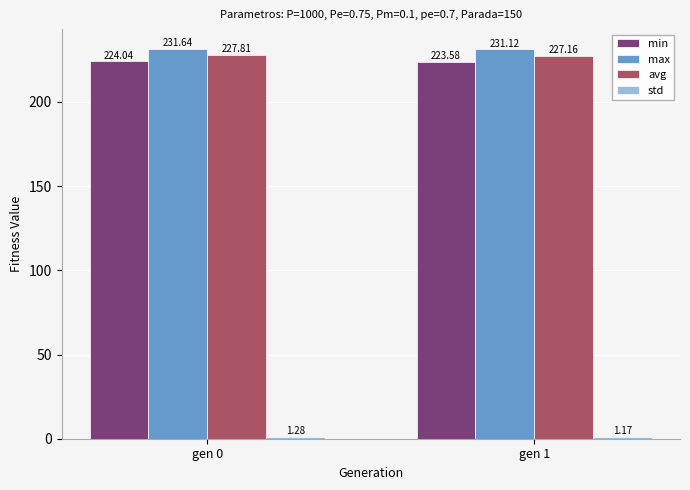

Is the value of min at gen 1 greater than the value of avg at gen 0?

No